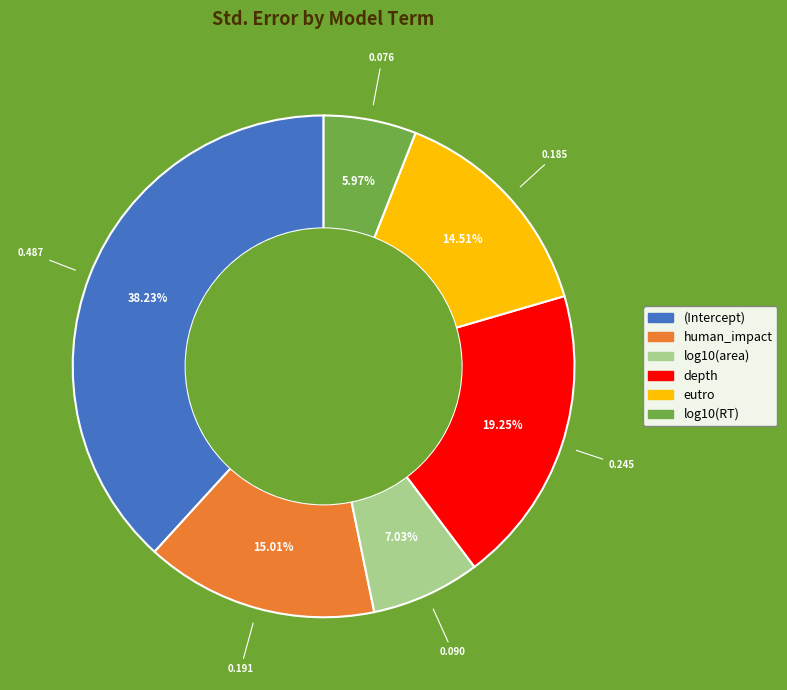

What percentage is the (Intercept) slice, to the nearest percent?

38%